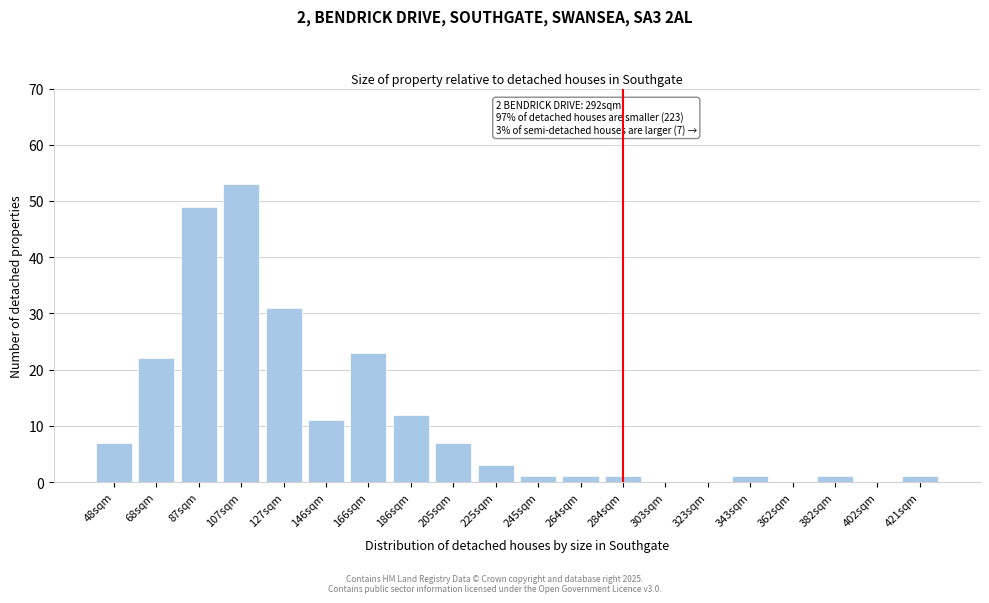

Reading left to right, transcribe all the data shown in this chart.

48sqm=7	68sqm=22	87sqm=49	107sqm=53	127sqm=31	146sqm=11	166sqm=23	186sqm=12	205sqm=7	225sqm=3	245sqm=1	264sqm=1	284sqm=1	303sqm=0	323sqm=0	343sqm=1	362sqm=0	382sqm=1	402sqm=0	421sqm=1